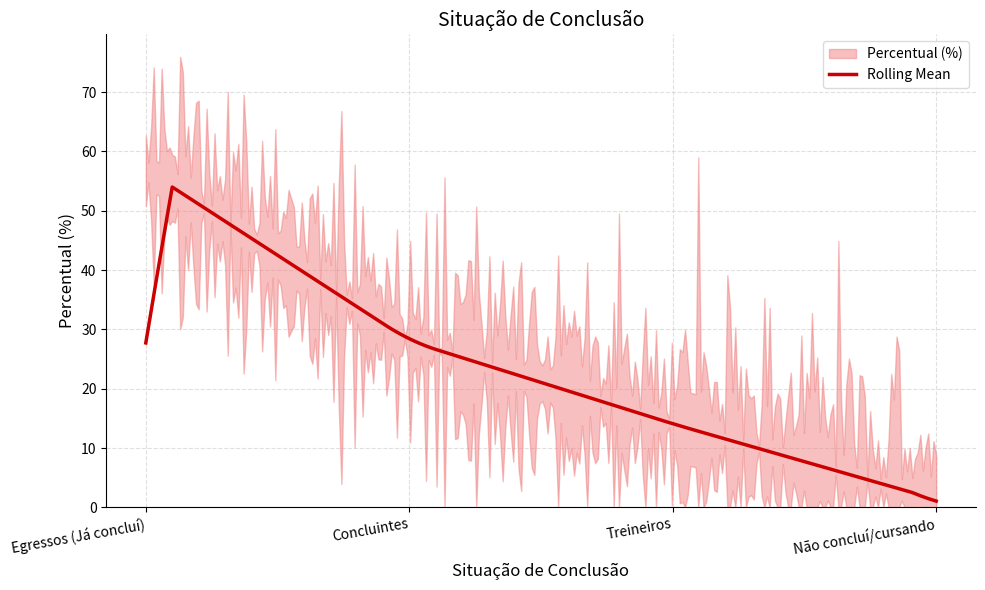

True or false: the data shows 1.3 at Não concluí/cursando.

True